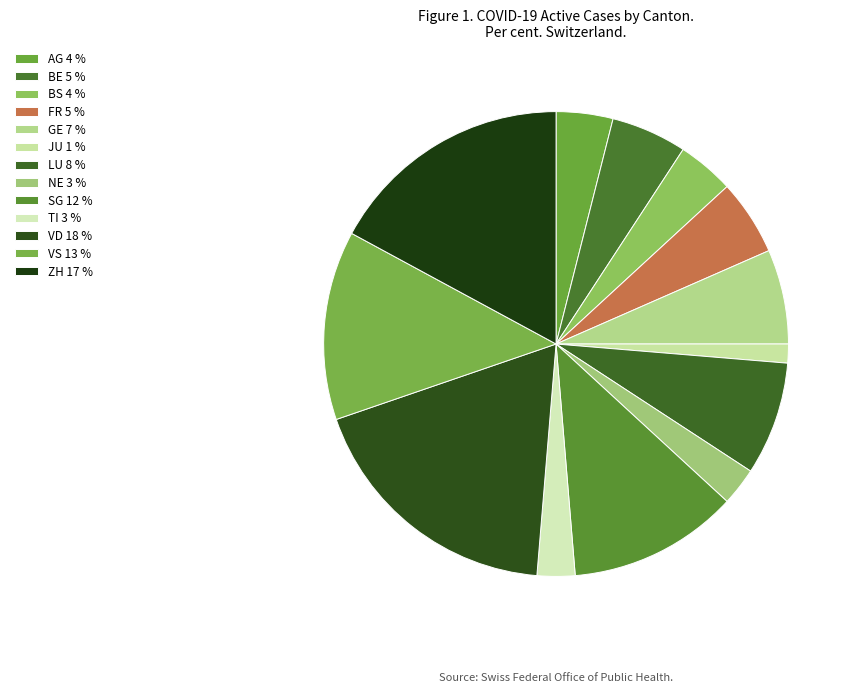

Count the number of slices in the pie.

13